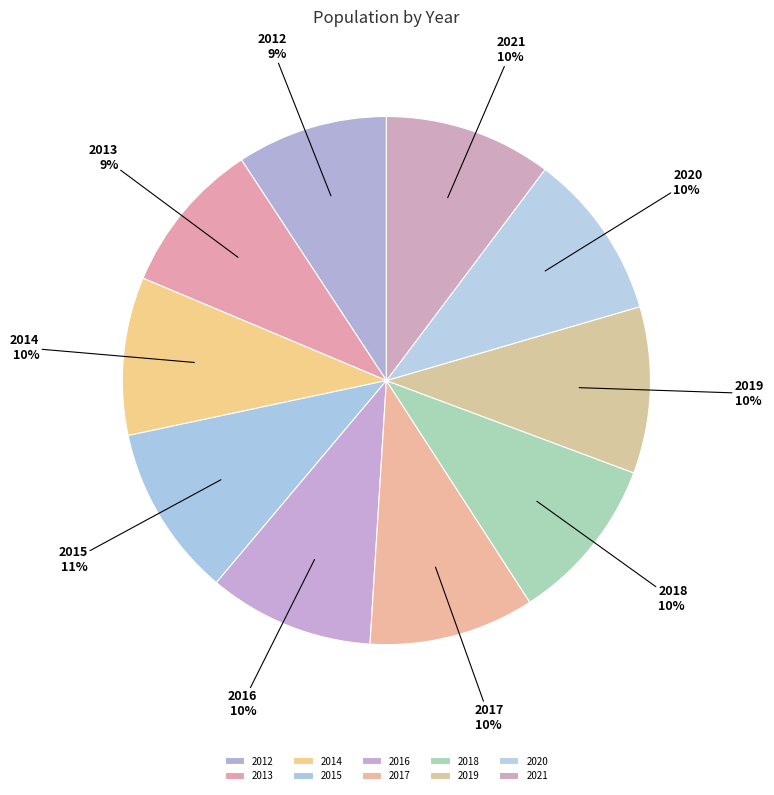

Do 2019 and 2015 together represent more than half of the pie?

No